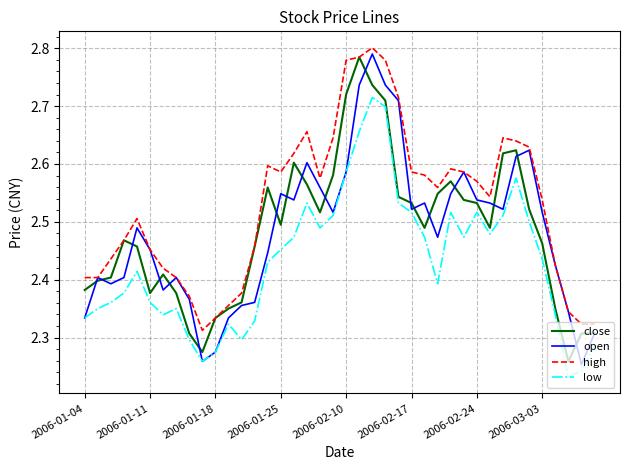

What is the difference between the maximum and second lowest values in the close series?

0.5